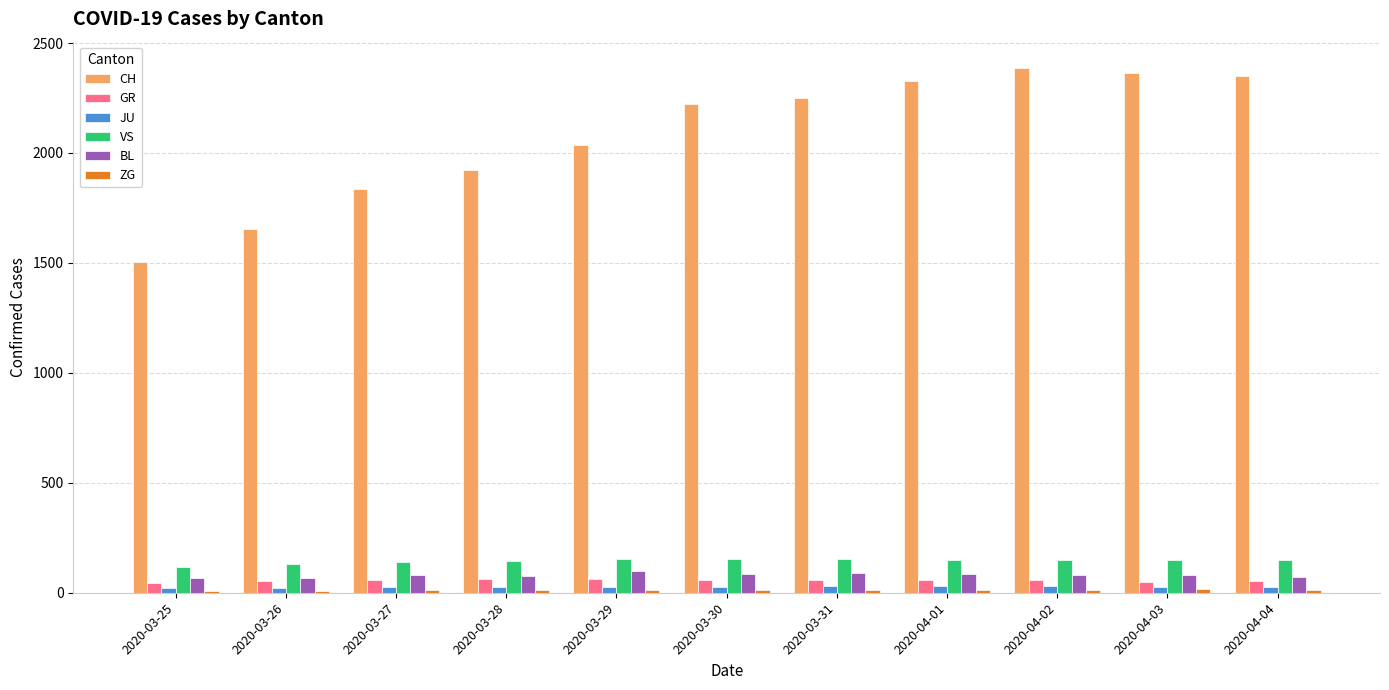

How many bars are there in total?

66